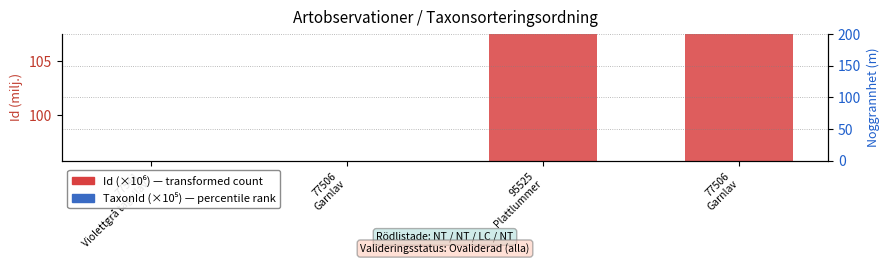

How many series are shown in this chart?

2